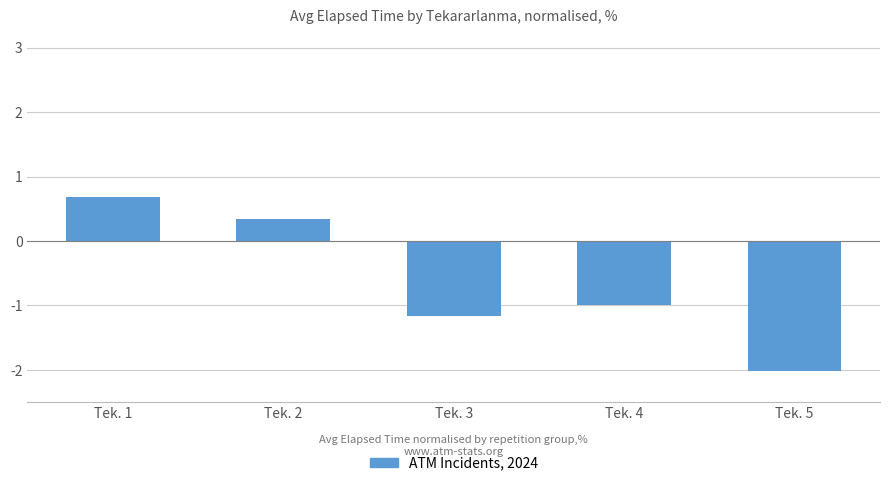

Reading right to left, what are all the values shown in this chart?

Tek. 5=-2.0	Tek. 4=-1.0	Tek. 3=-1.2	Tek. 2=0.3	Tek. 1=0.7